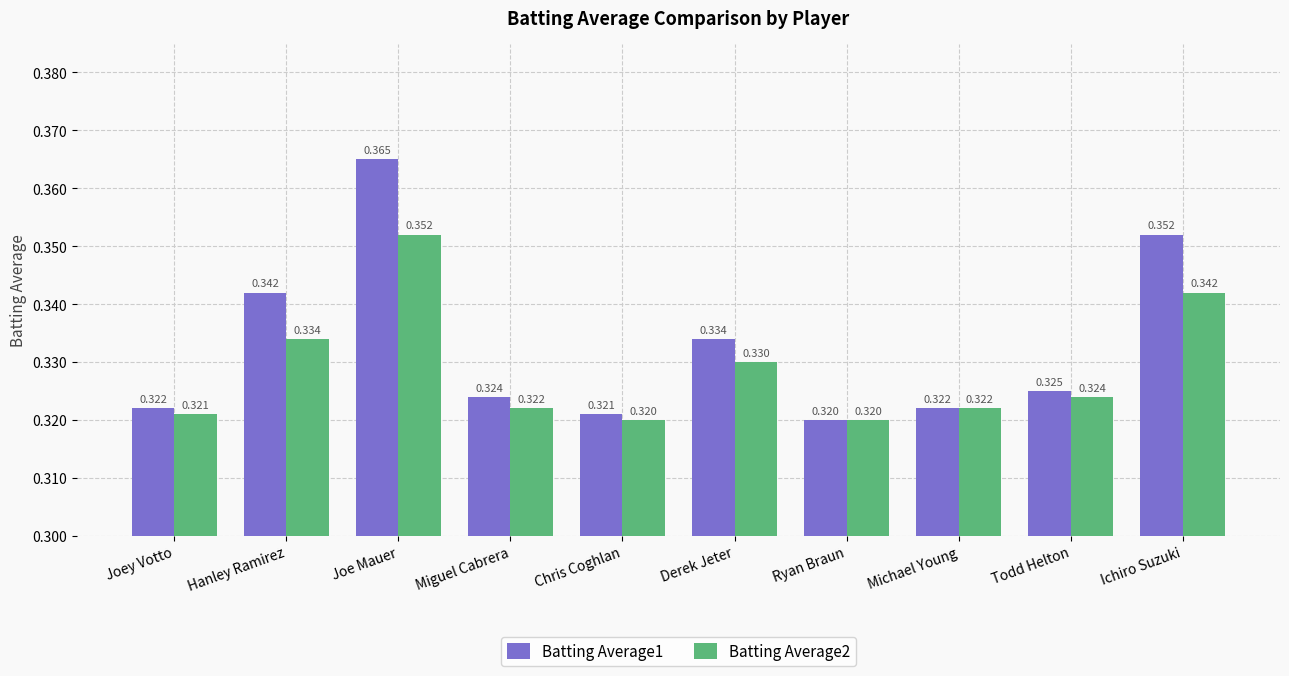

Count the number of categories in the chart.

10